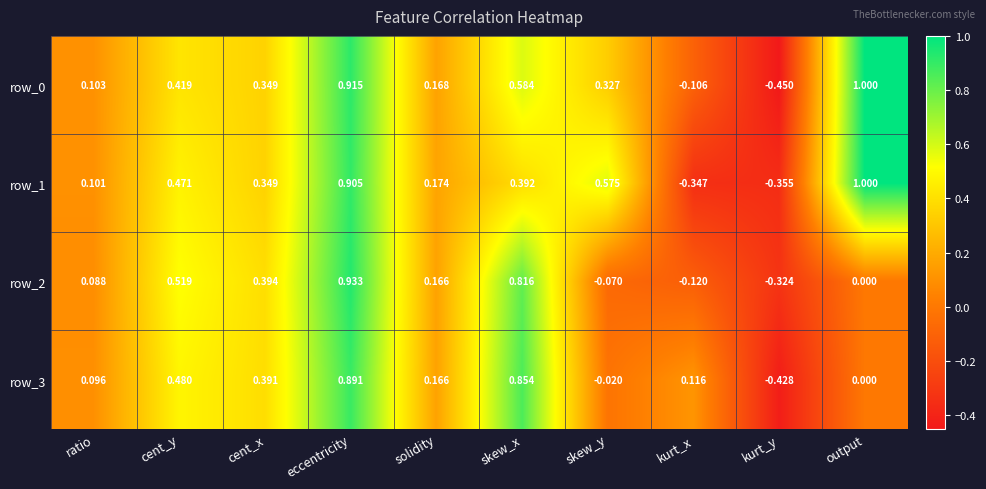

At which label does row_3 first exceed 0?

ratio